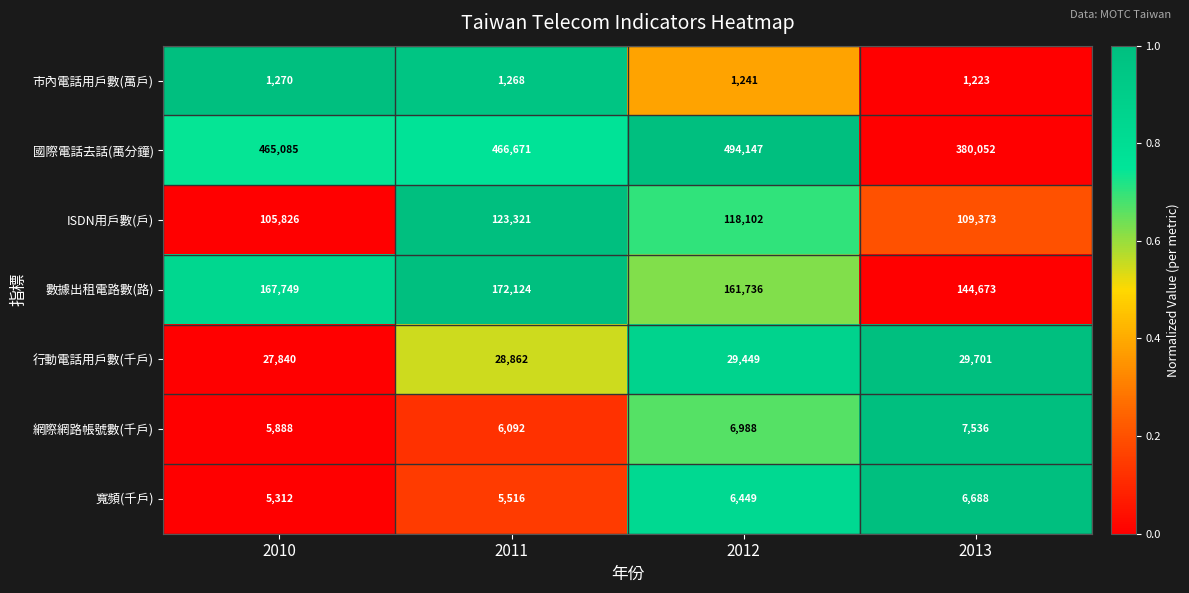

What is the difference between the 寬頻(千戶) values at 2011 and 2012?

933